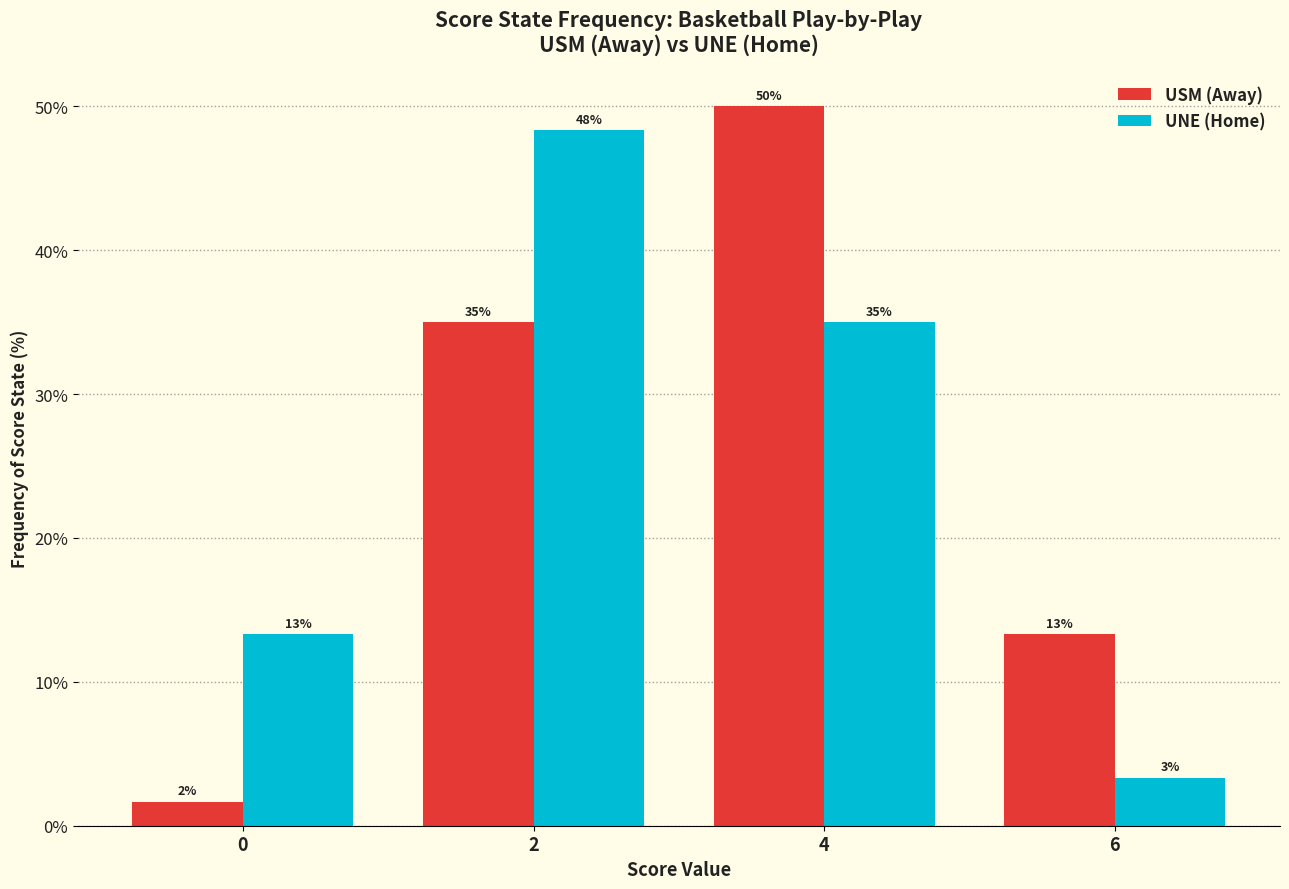

What are all the series names shown in the legend?

USM (Away), UNE (Home)